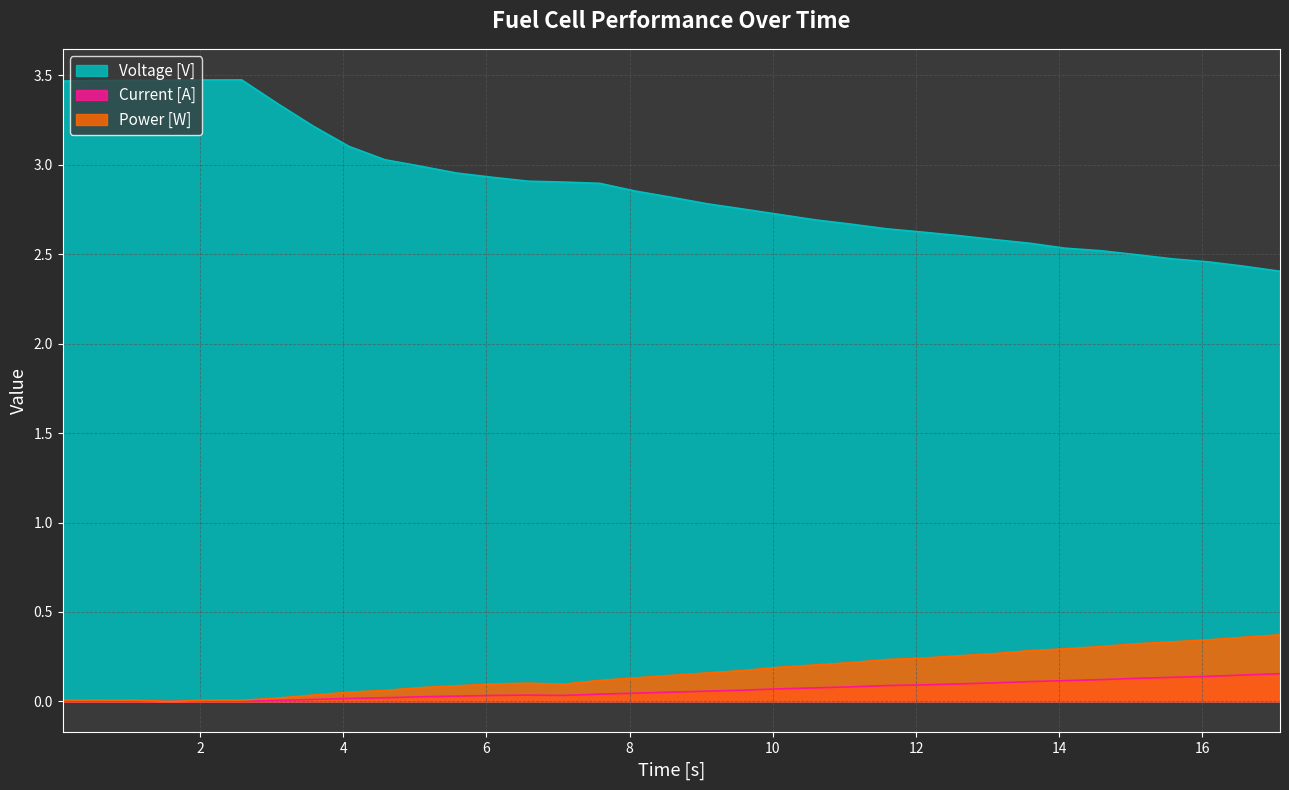

True or false: Power [W] and Current [A] intersect in this chart.

False